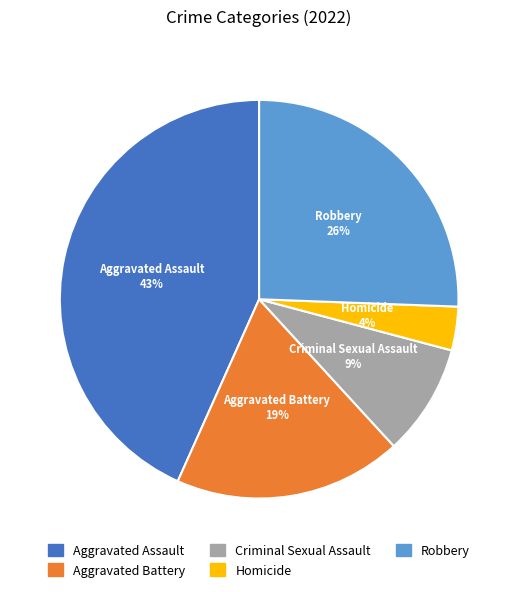

Which category has the smallest portion of the pie?

Homicide